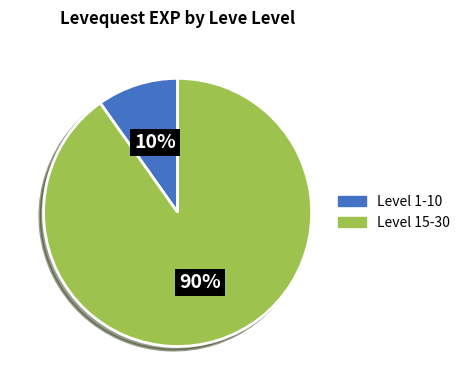

To the nearest percent, what is the difference between the largest and smallest slice percentages?

80%